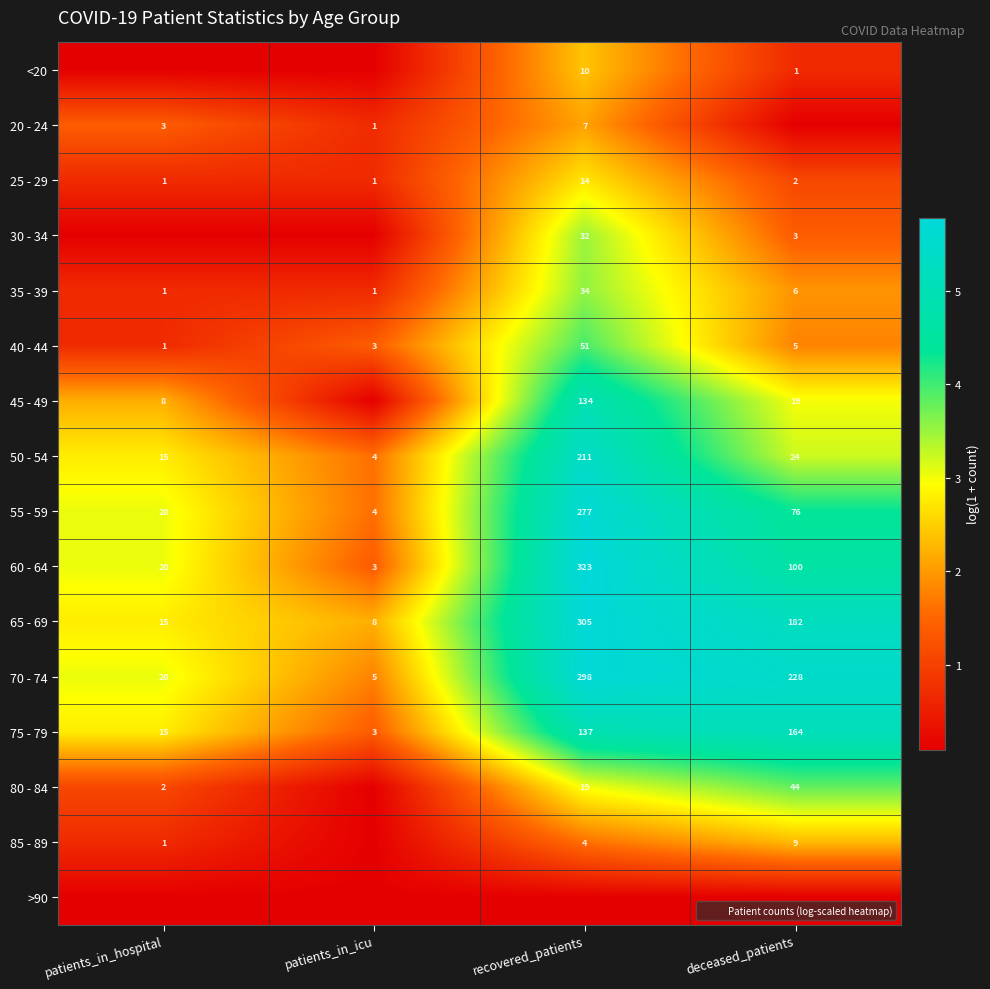

The 65 - 69 series shows 5.7 at recovered_patients. True or false?

True